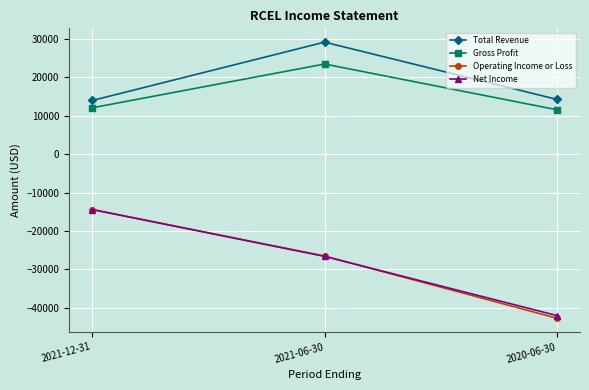

How many data points does each series have?

3